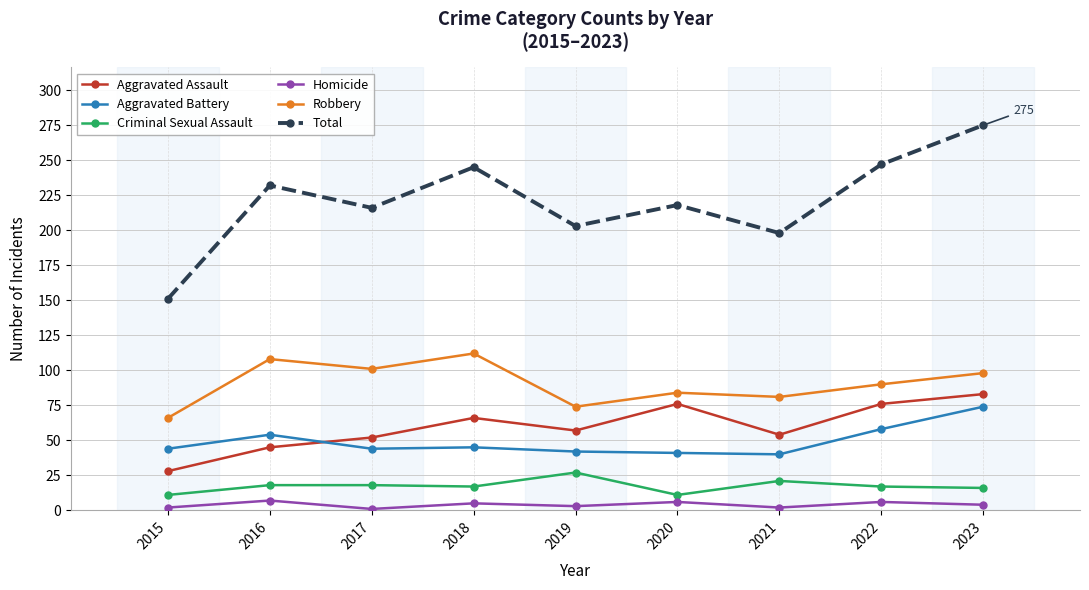

How many interior local valleys does the Total series have?

3